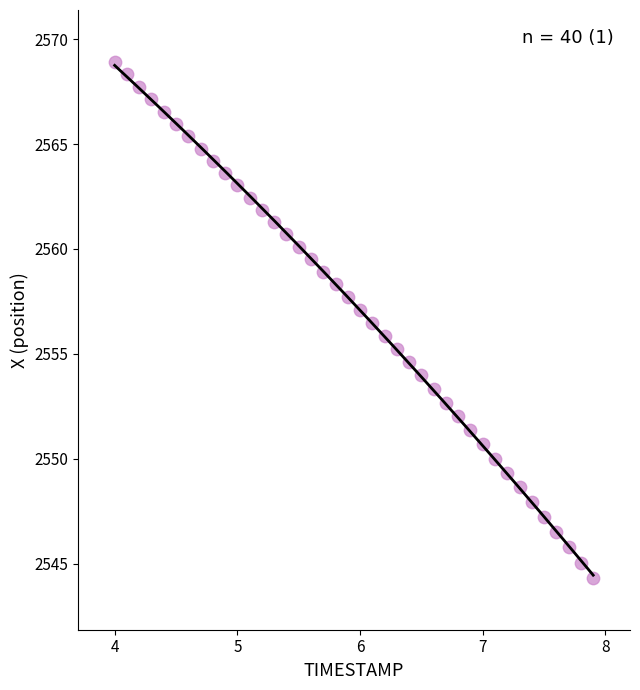

What is the range of X values (max minus min)?

3.9